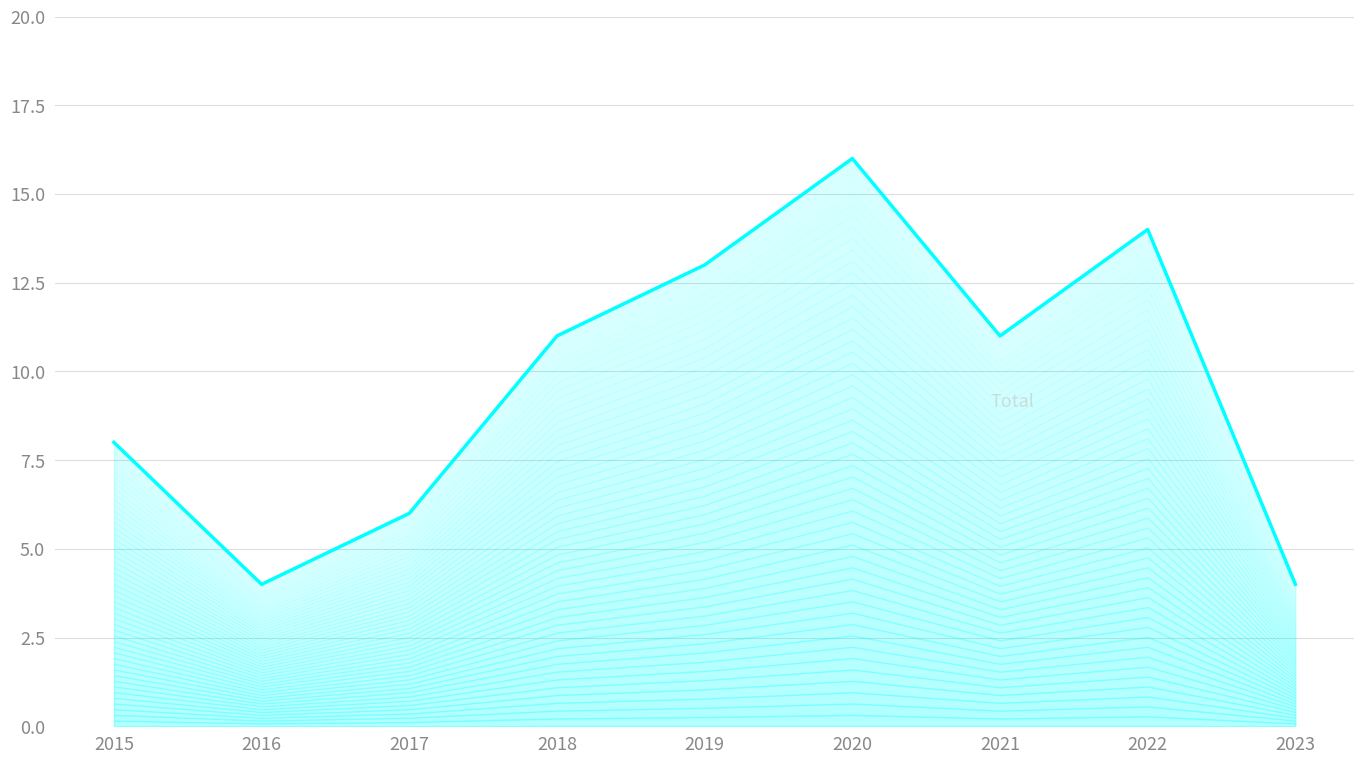

Reading right to left, list all the values displayed in this chart.

2023=4	2022=14	2021=11	2020=16	2019=13	2018=11	2017=6	2016=4	2015=8